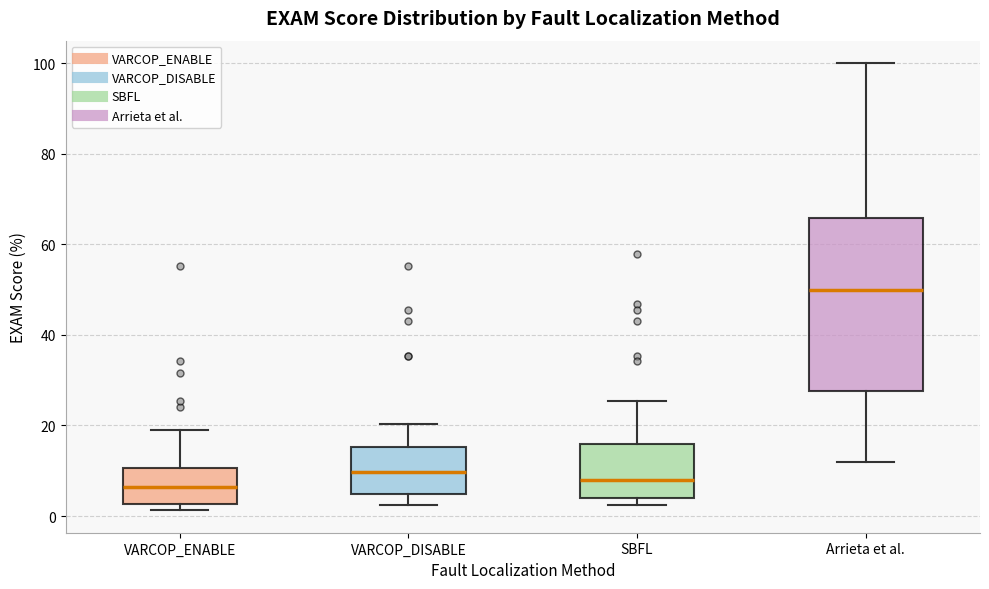

Reading left to right, transcribe this box plot: for each box, give where its median line is, the range the box spans, and where its two whiskers end, as read against the y-axis. The values are not printed on the chart, so give them approximately, as read against the axis.

VARCOP_ENABLE: median 6, box 2 to 10, whiskers 2 (just below the box's lower edge) to 18
VARCOP_DISABLE: median 10, box 4 to 16, whiskers 2 to 20
SBFL: median 8, box 4 to 16, whiskers 2 to 26
Arrieta et al.: median 50, box 28 to 66, whiskers 12 to 100